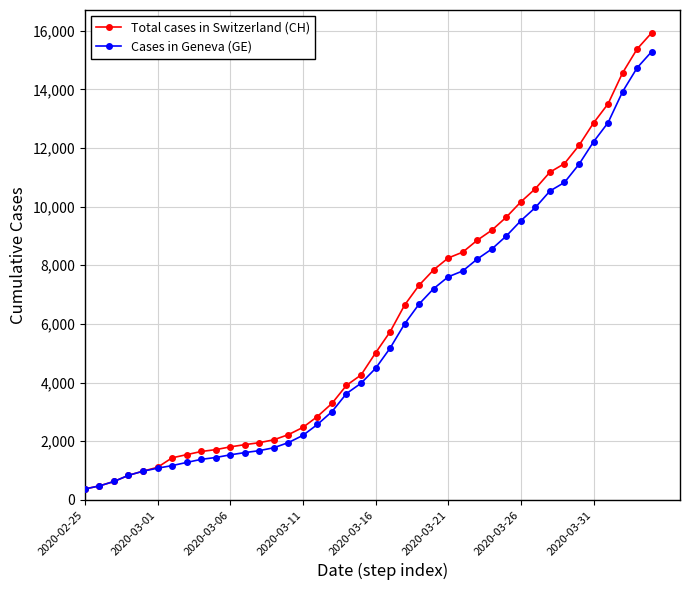

What is the minimum value shown in the chart?

375